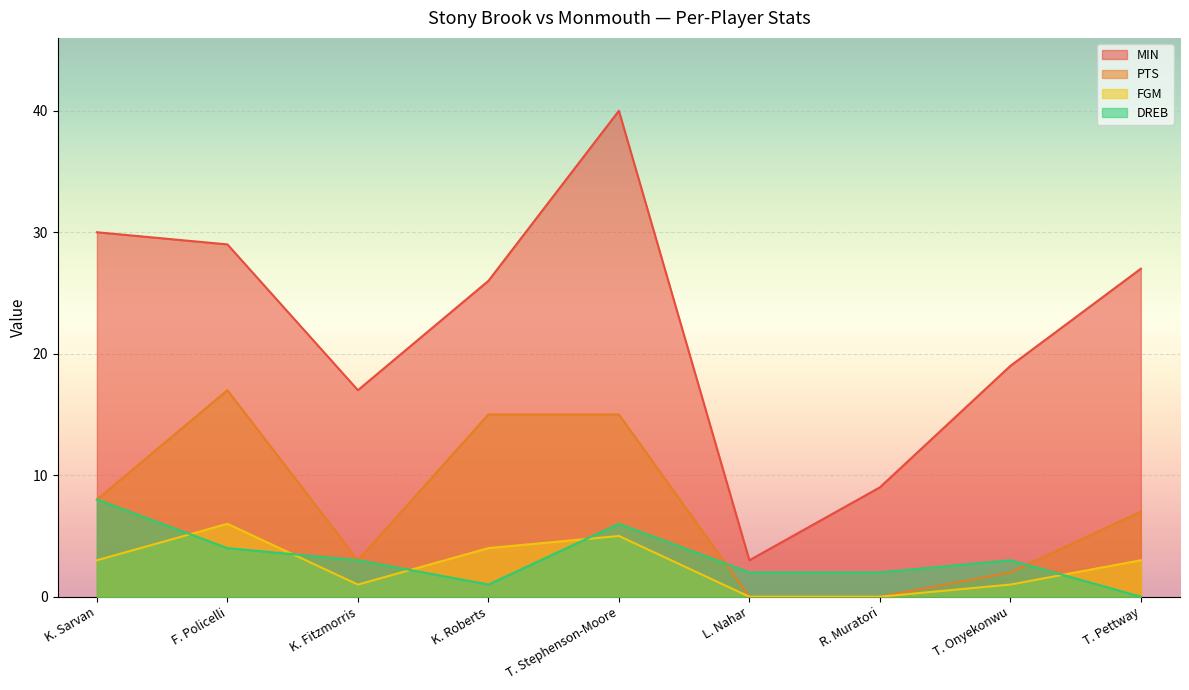

Is the value of PTS at K. Sarvan greater than the value of FGM at K. Fitzmorris?

Yes